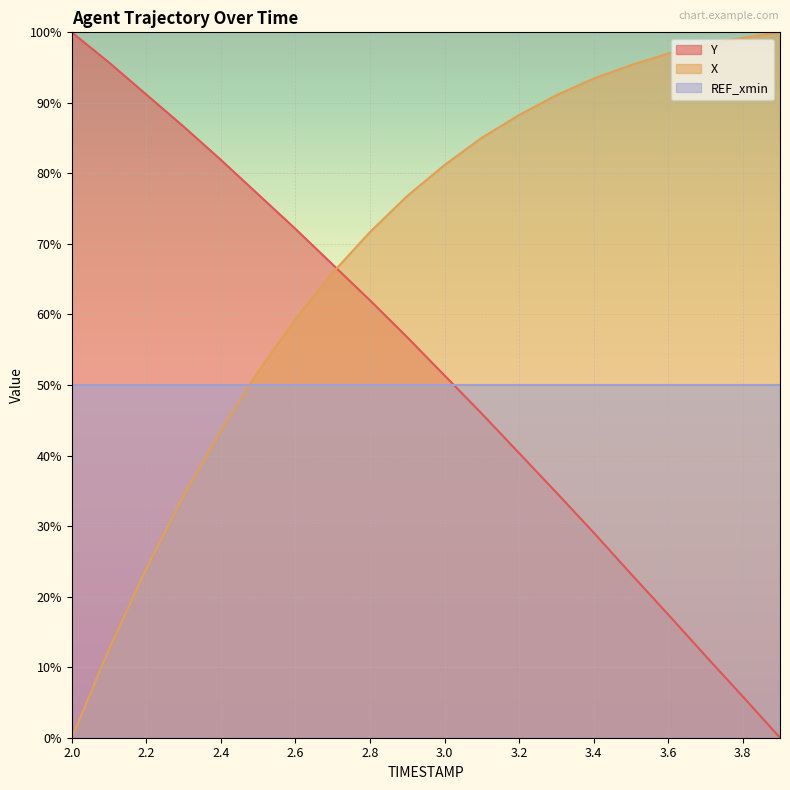

Does the chart display data point markers on the line(s)?

No